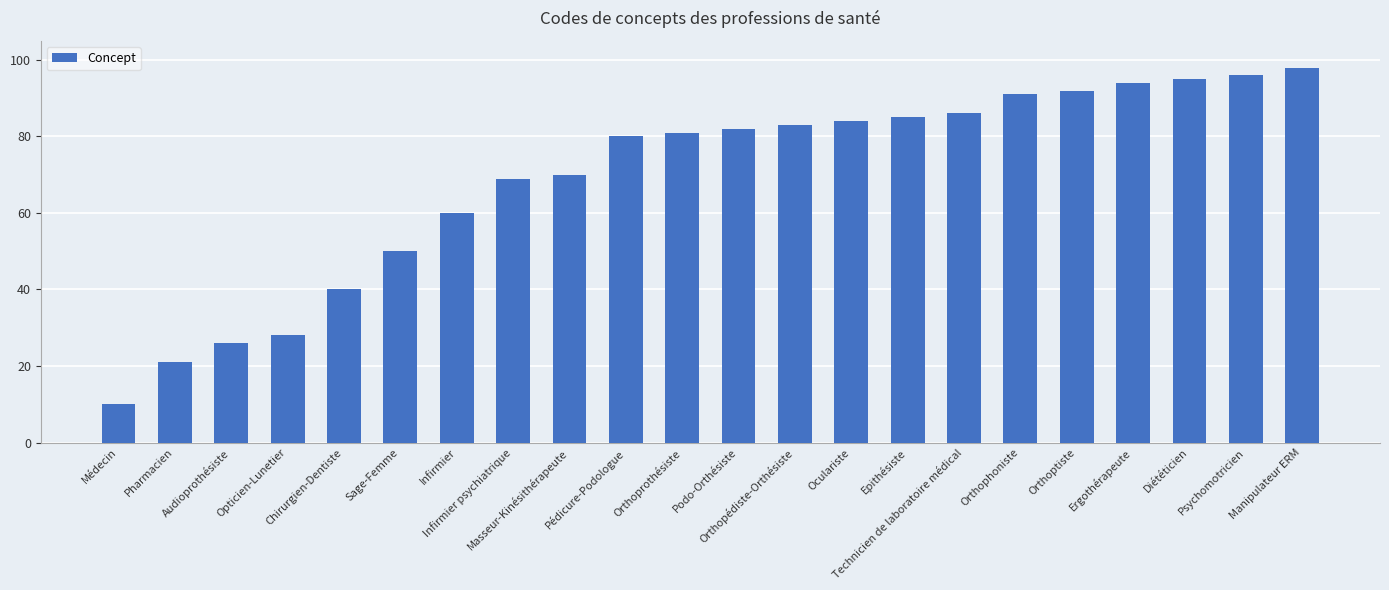

What is the sum of the values at Pharmacien and Pédicure-Podologue?

101